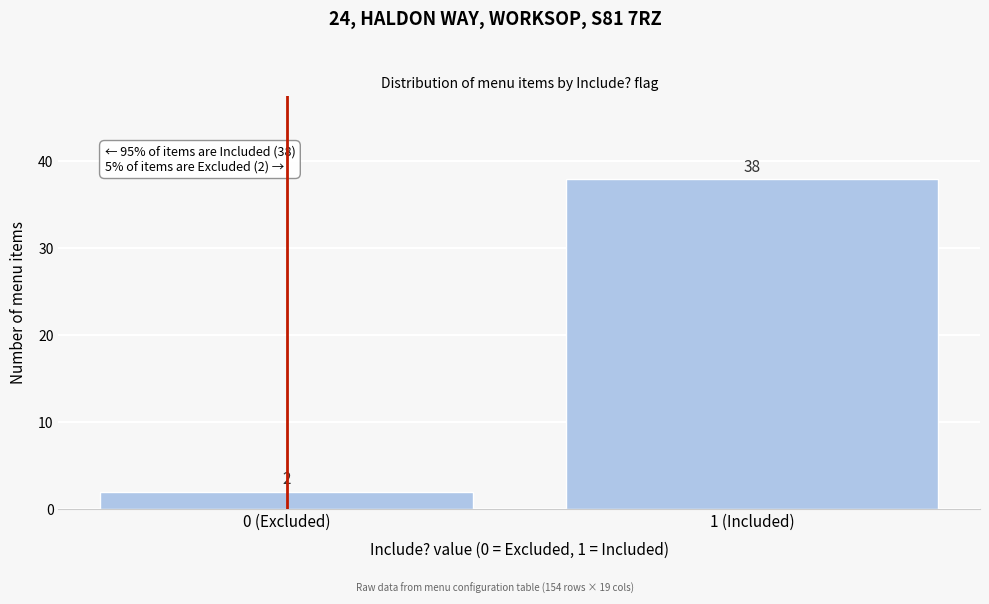

Reading left to right, transcribe all the data shown in this chart.

0 (Excluded)=2	1 (Included)=38